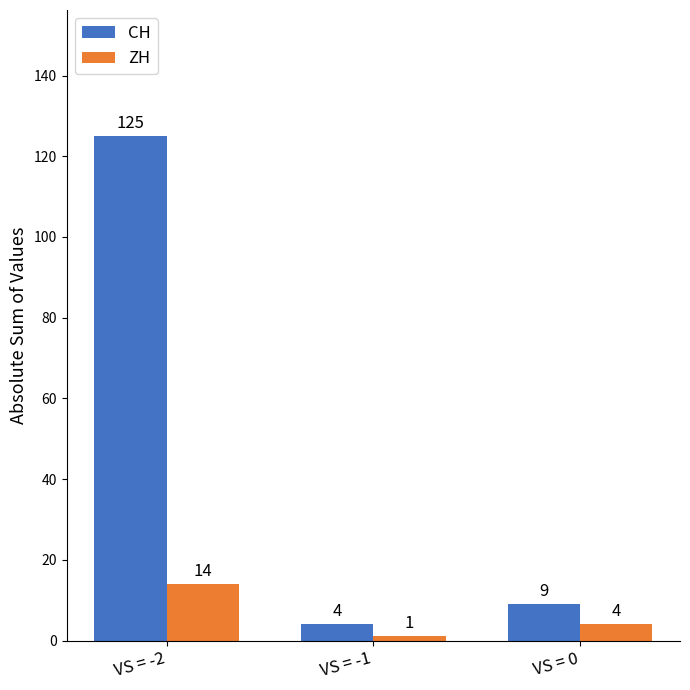

Which series has the largest total across all categories?

CH